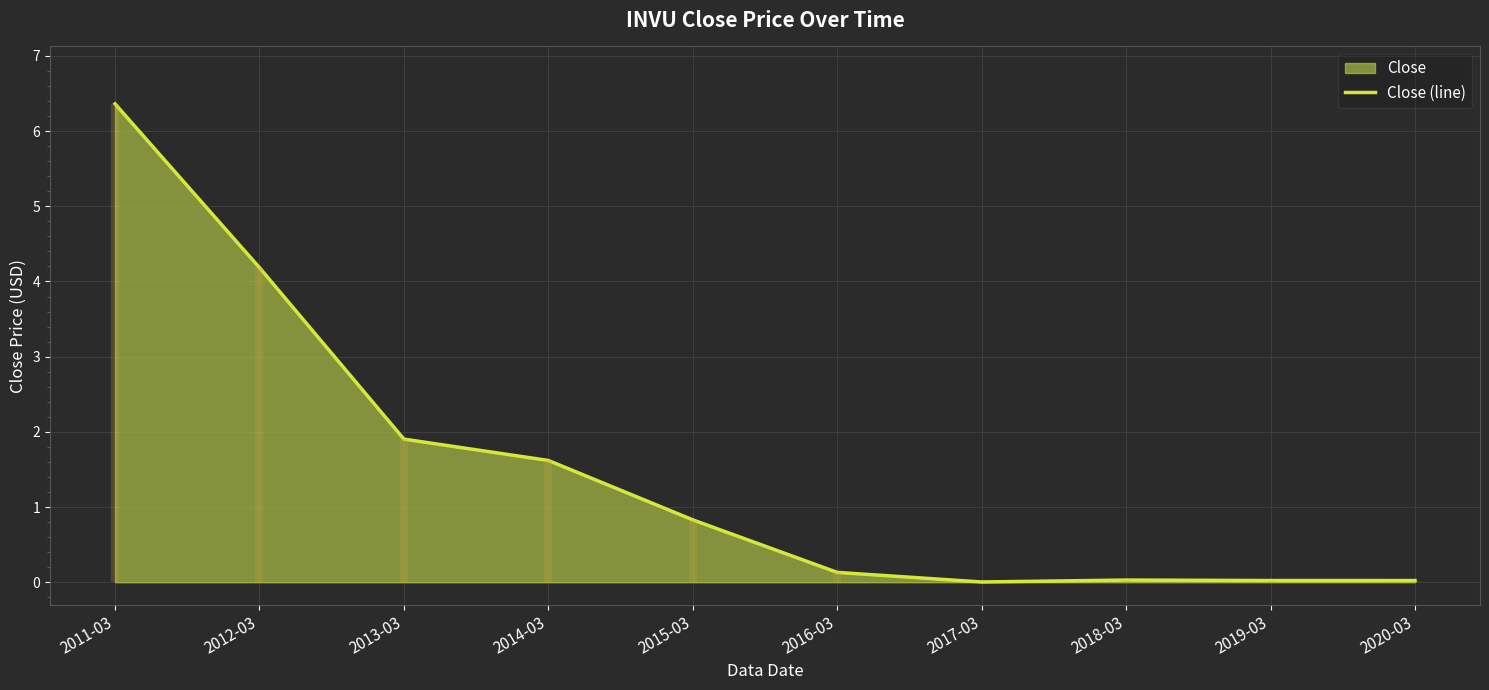

What is the change in value from 2013-03 to 2017-03?

-1.9